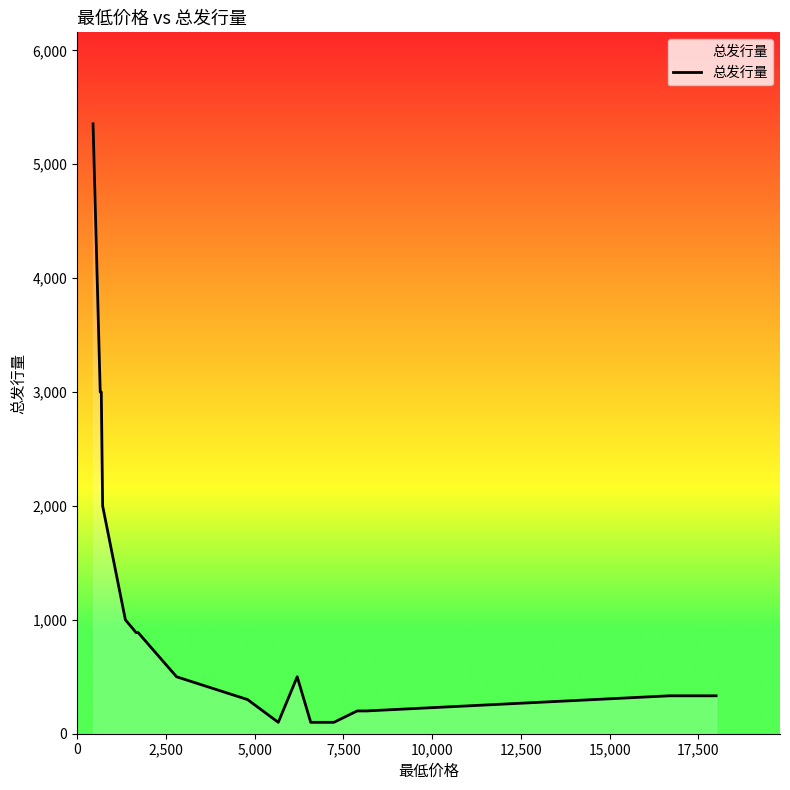

Count the number of data series in this chart.

1